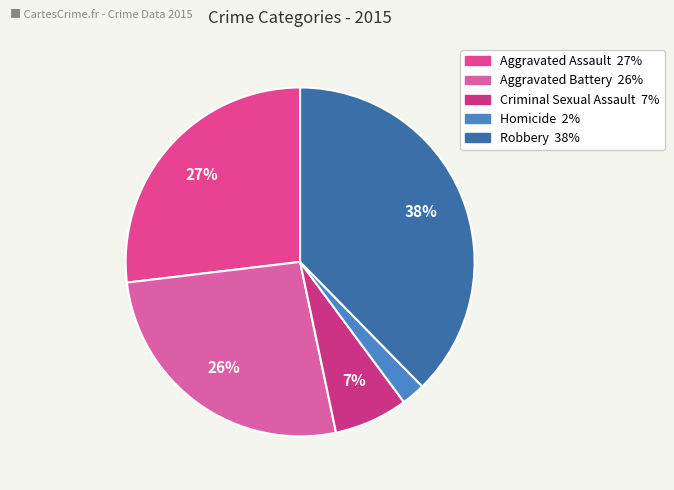

What is the smallest slice in the pie chart?

Homicide